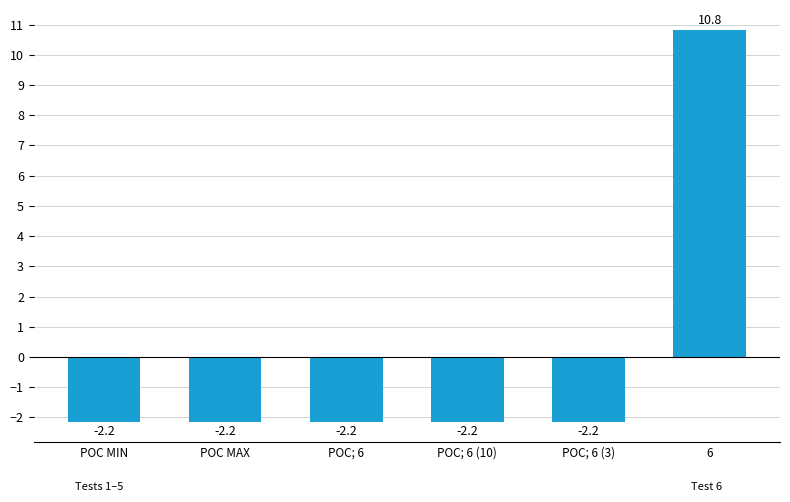

The chart shows a value of 2.2 at 6. True or false?

False